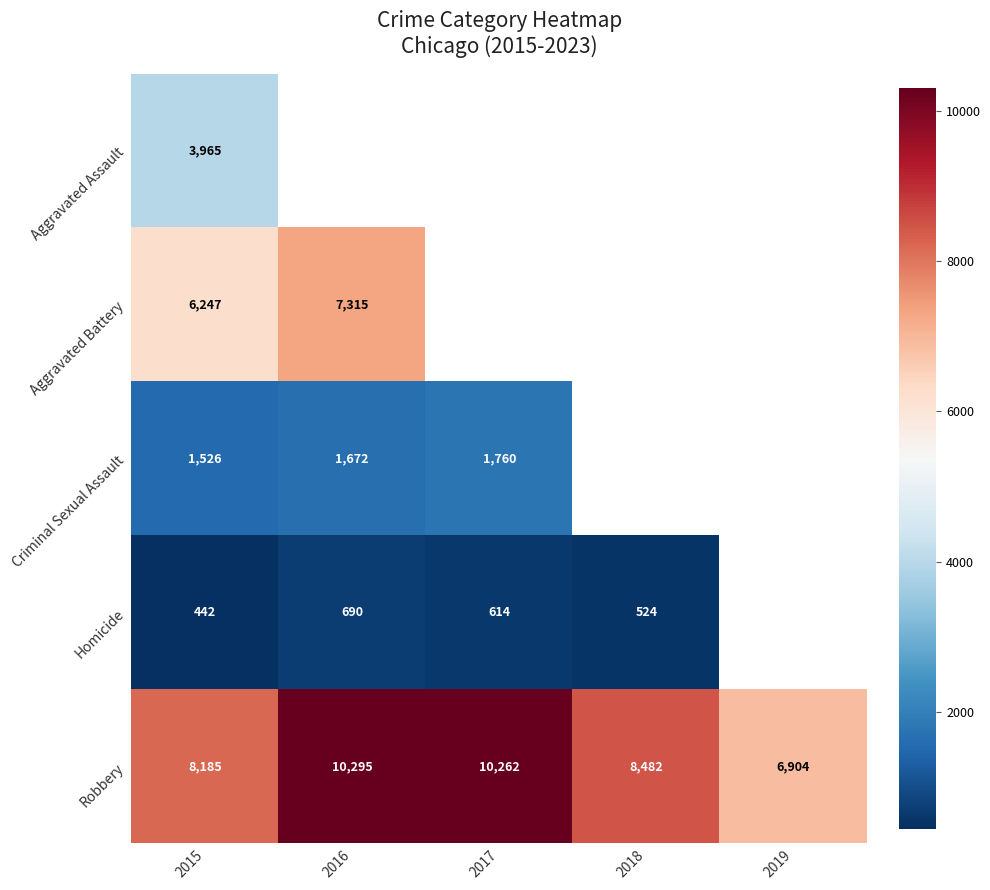

What is the difference between the Homicide values at 2016 and 2018?

166